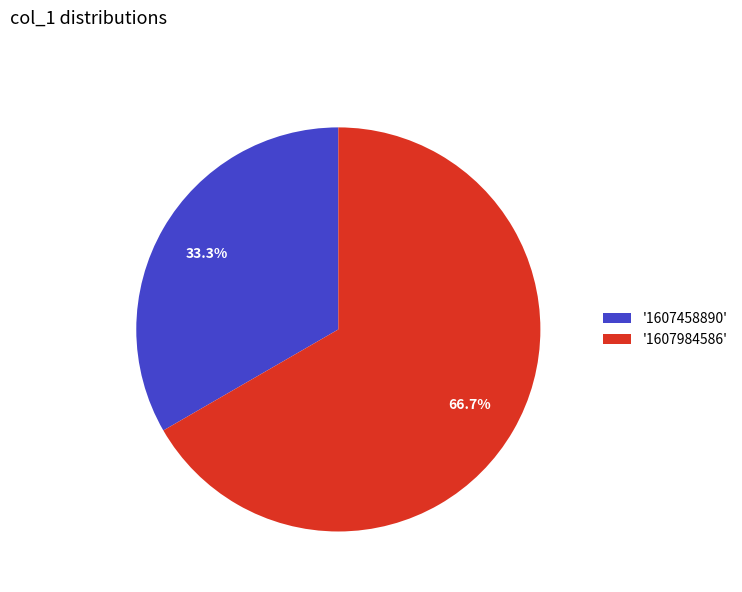

Rank the categories by value from highest to lowest.

'1607984586', '1607458890'